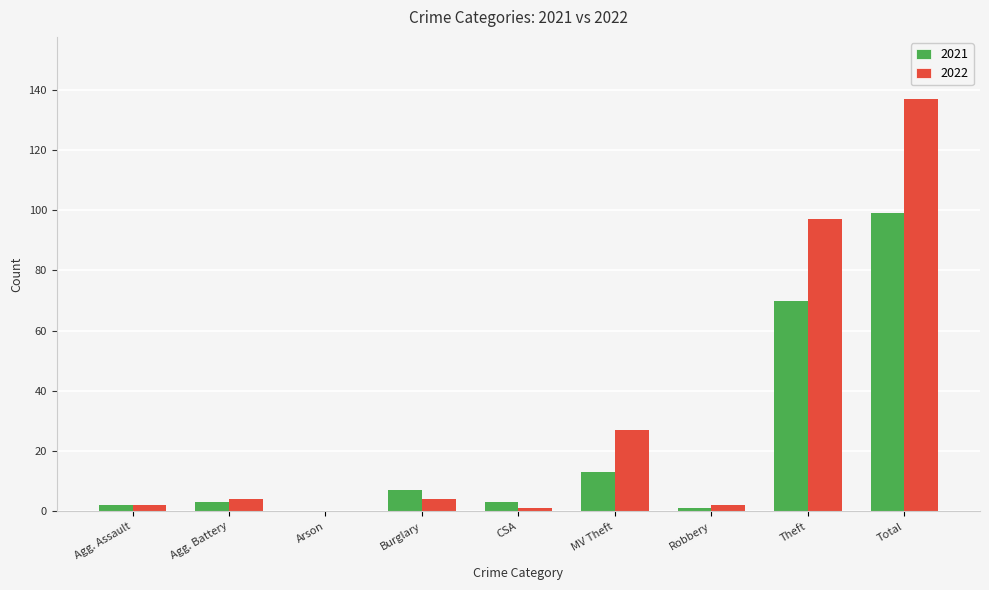

Reading left to right, transcribe all the data shown in this chart.

2021: Agg. Assault=2	Agg. Battery=3	Arson=0	Burglary=7	CSA=3	MV Theft=13	Robbery=1	Theft=70	Total=99
2022: Agg. Assault=2	Agg. Battery=4	Arson=0	Burglary=4	CSA=1	MV Theft=27	Robbery=2	Theft=97	Total=137